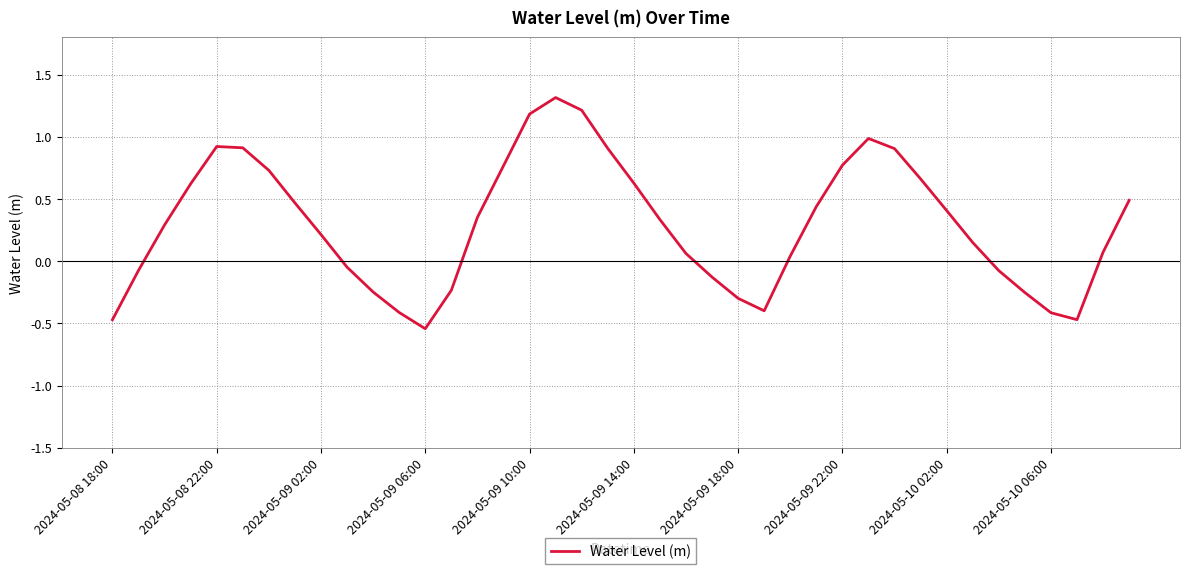

What is the difference between the maximum and minimum values?

1.9